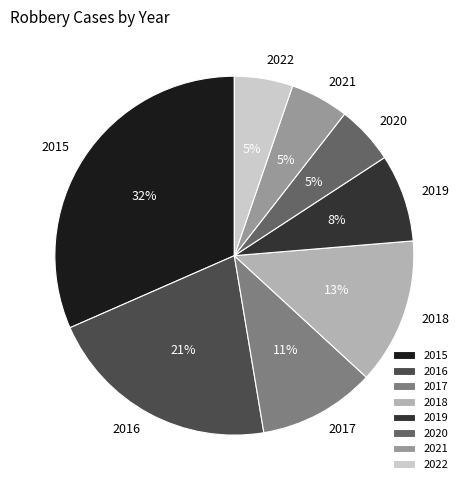

How many segments does this pie chart have?

8